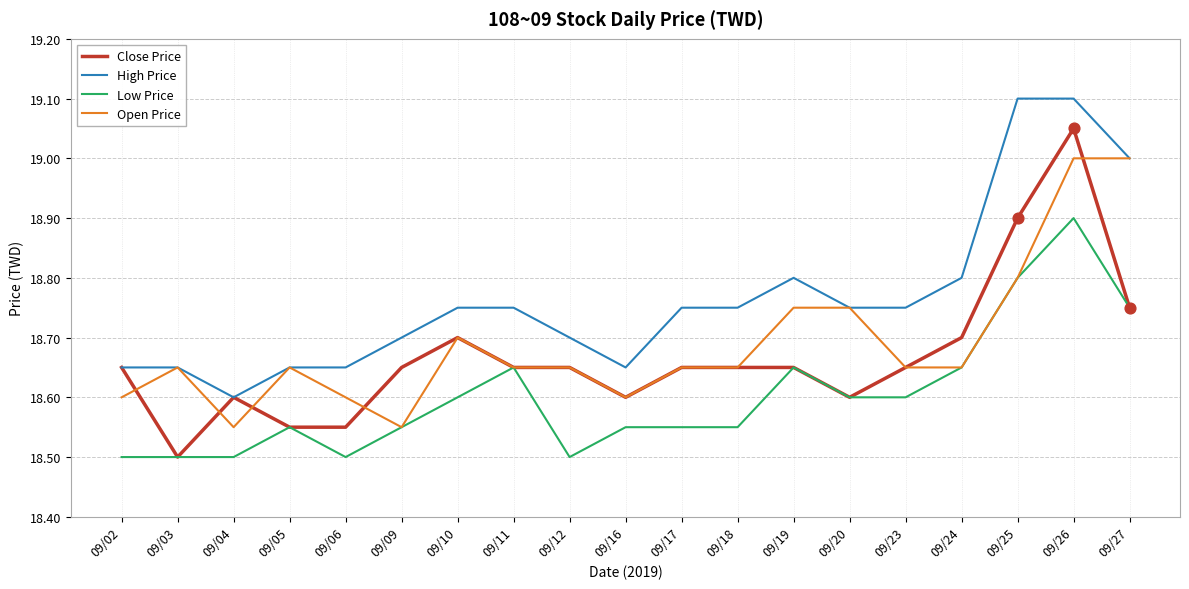

At how many categories does at least one series exceed 18?

19